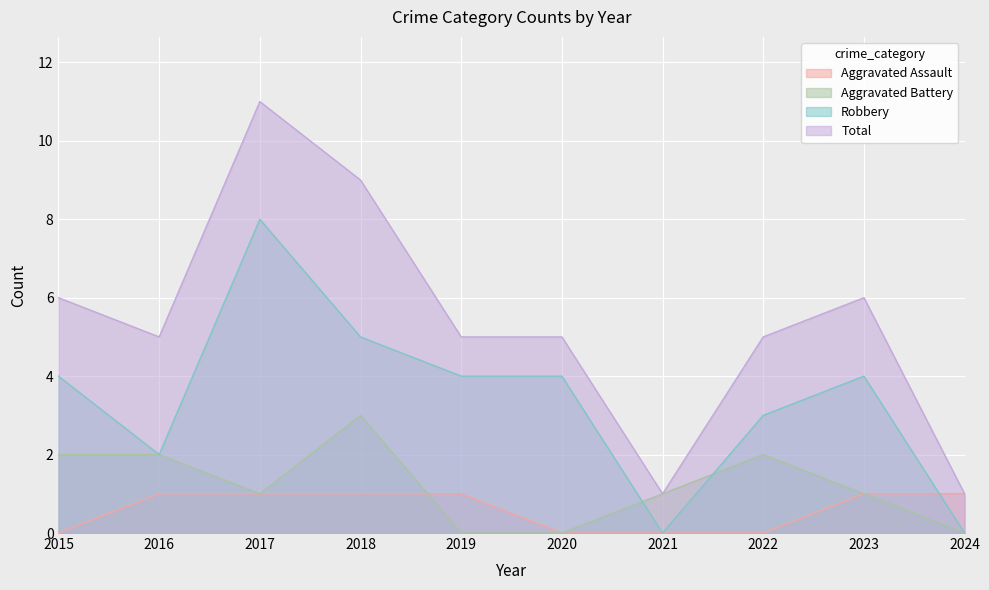

How many lines are shown in the chart?

4